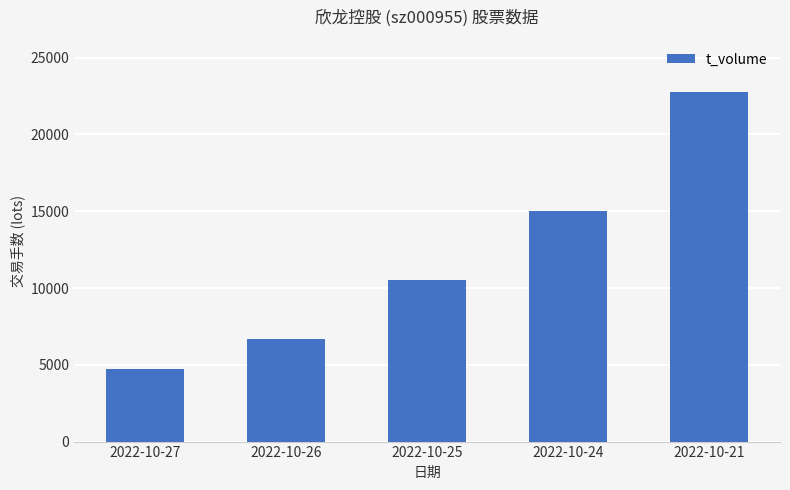

How many values are below 10495?

2